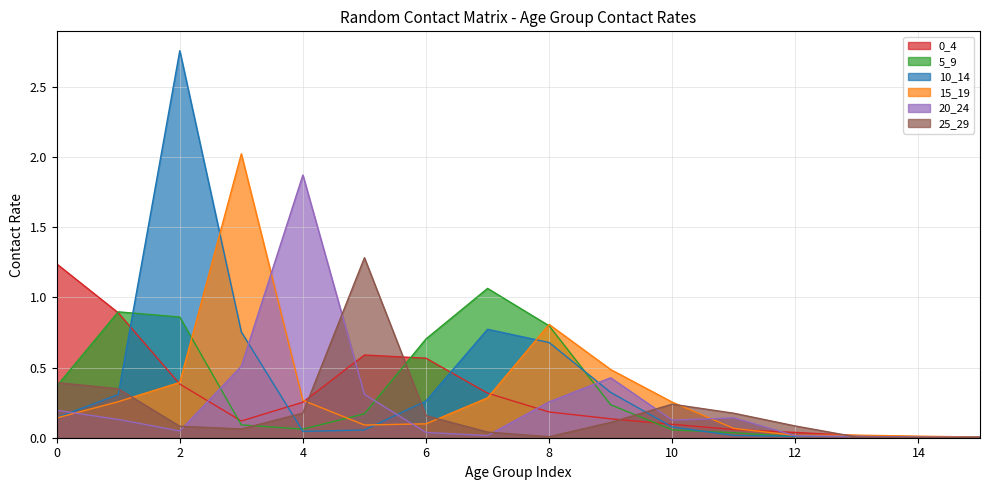

Which series ends up on top after the final intersection of 25_29 and 10_14?

10_14